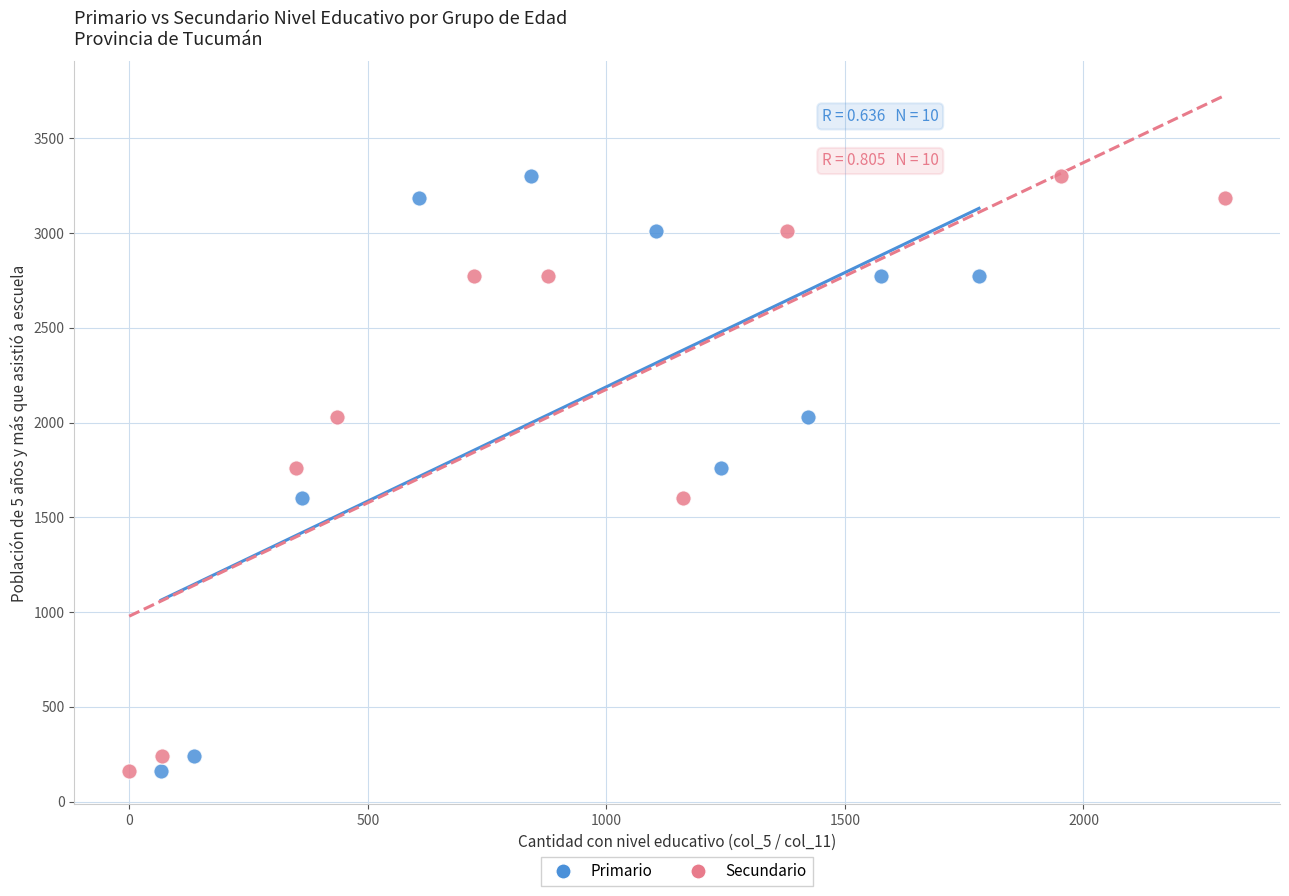

What are all the series names shown in the legend?

Primario, Secundario